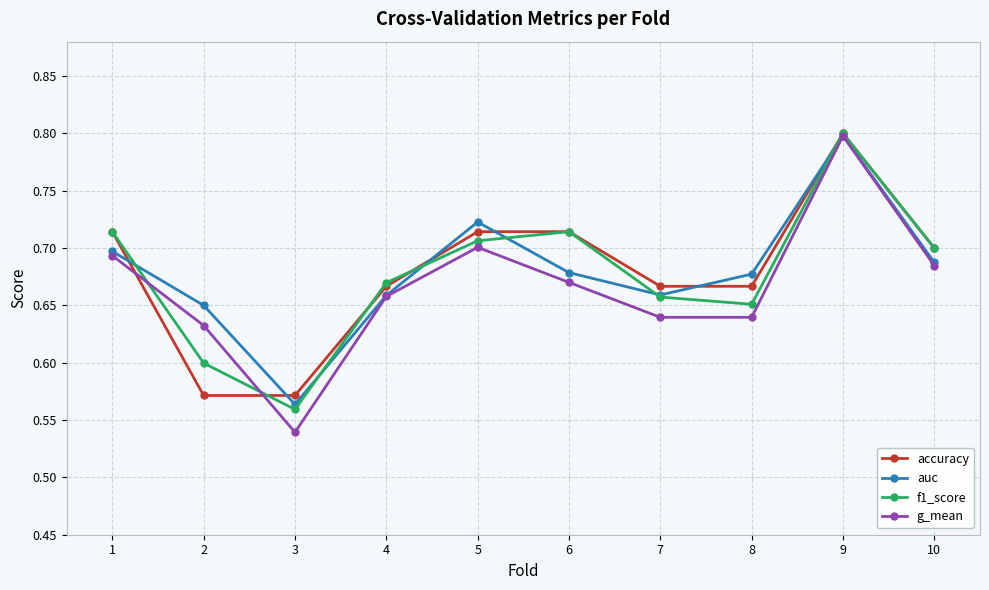

What is the maximum value shown in the chart?

0.8